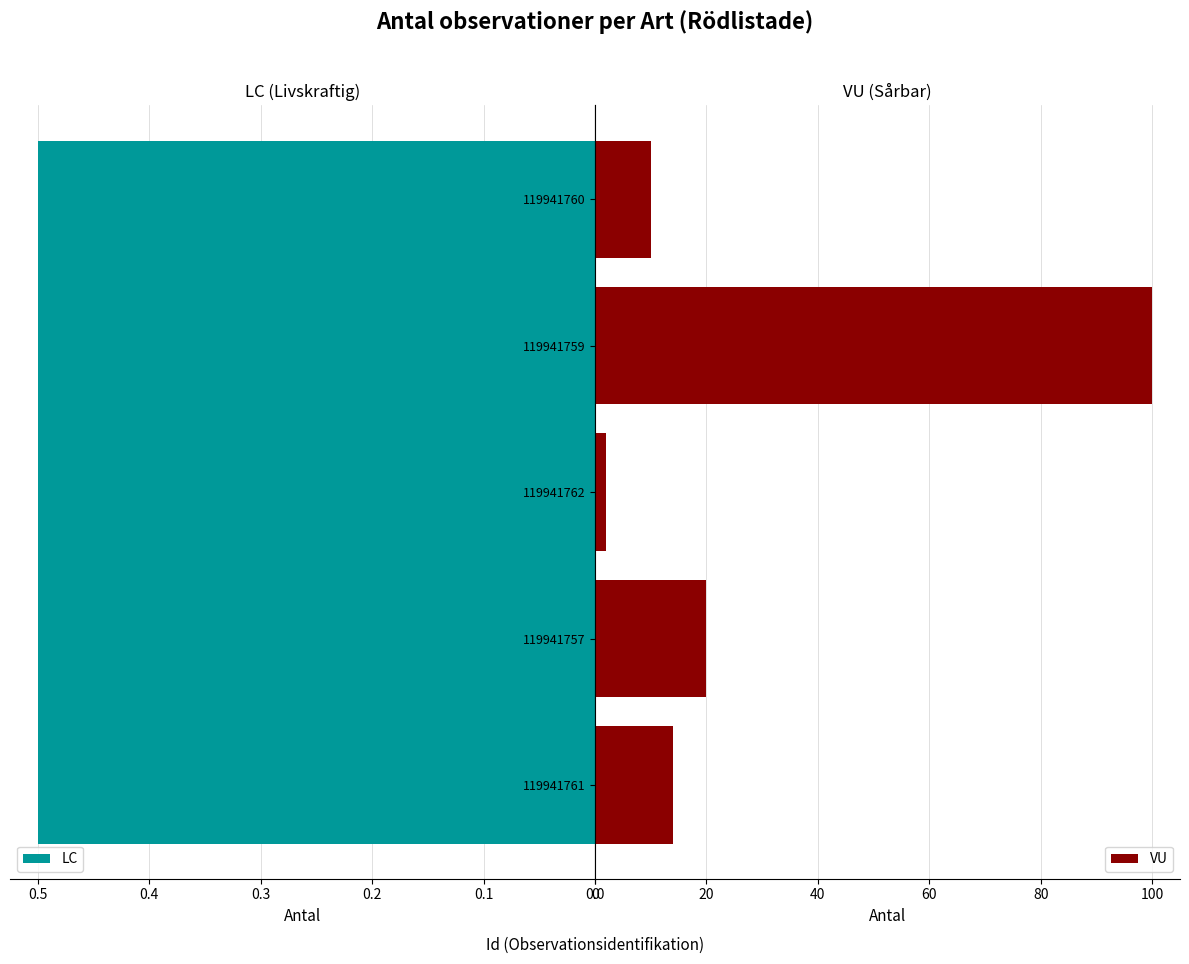

What is the difference between the second highest and second lowest values in the VU series?

10